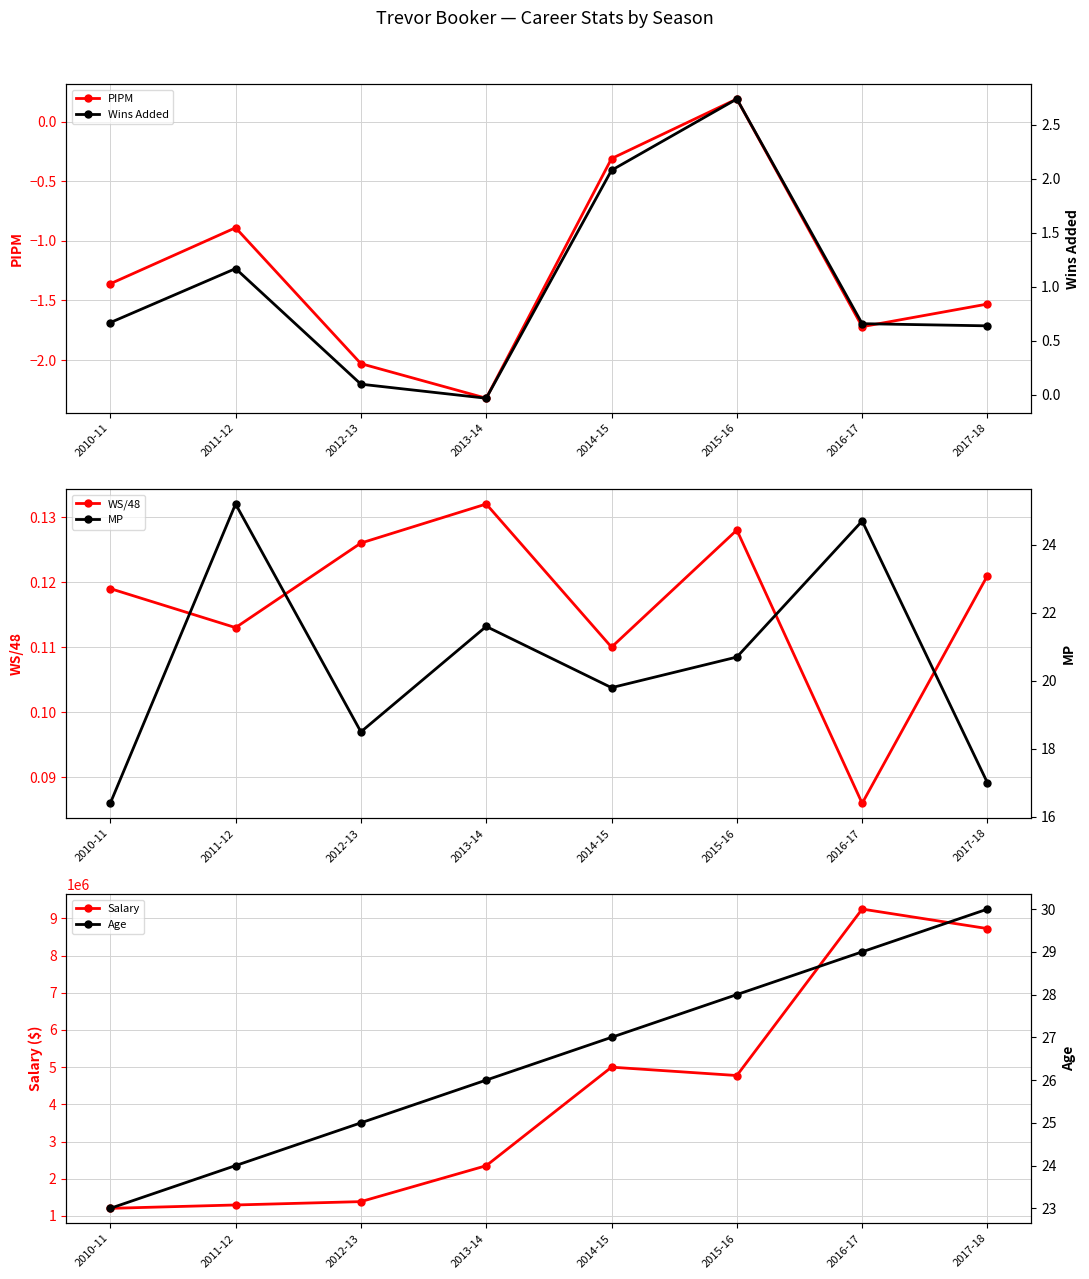

How many lines are shown in the chart?

6